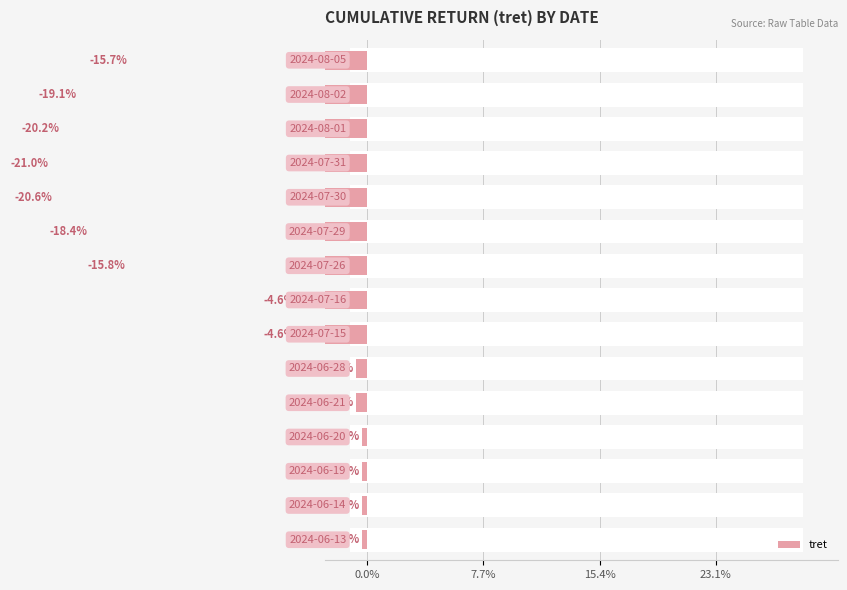

Which has a higher value, 13 or 7.7%?

7.7%